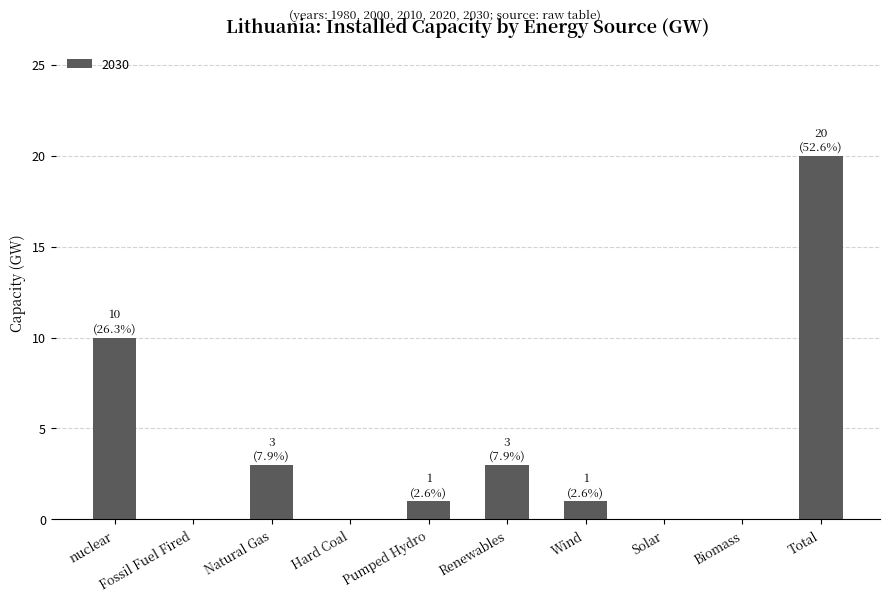

Which category has the highest value across all series?

Total